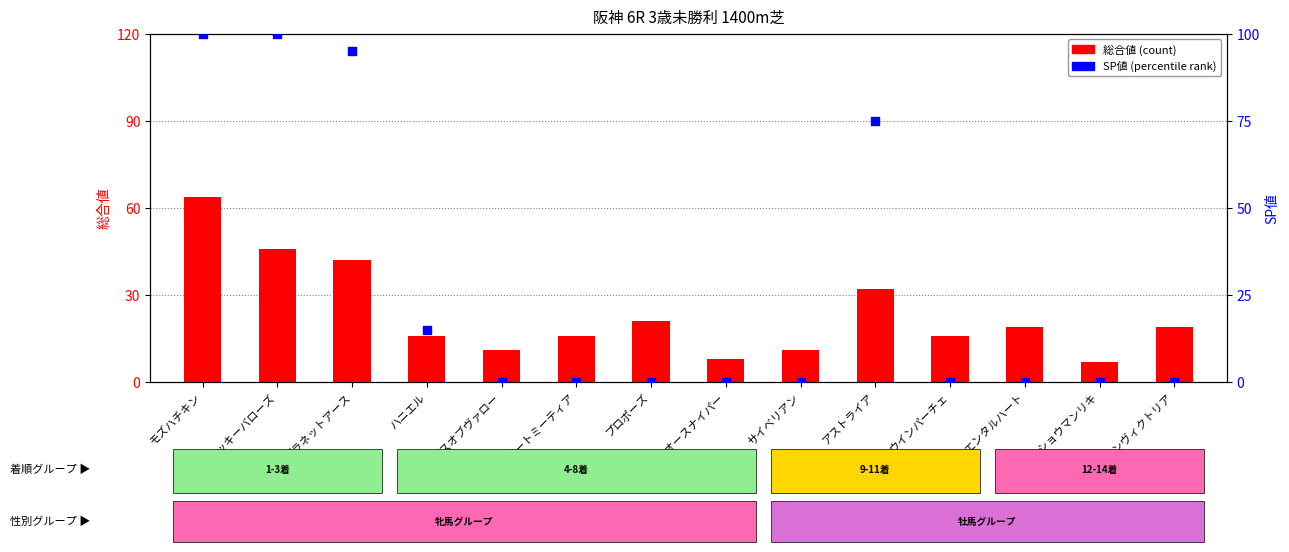

What is the total value across all series at プロポーズ?

21